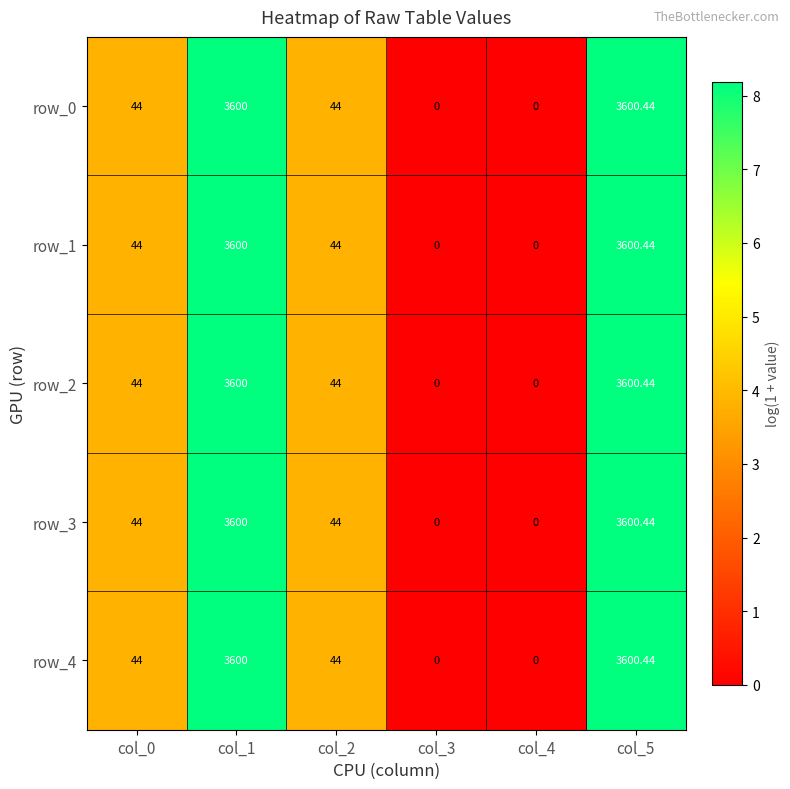

Is the value of row_0 at col_0 greater than the value of row_1 at col_1?

No